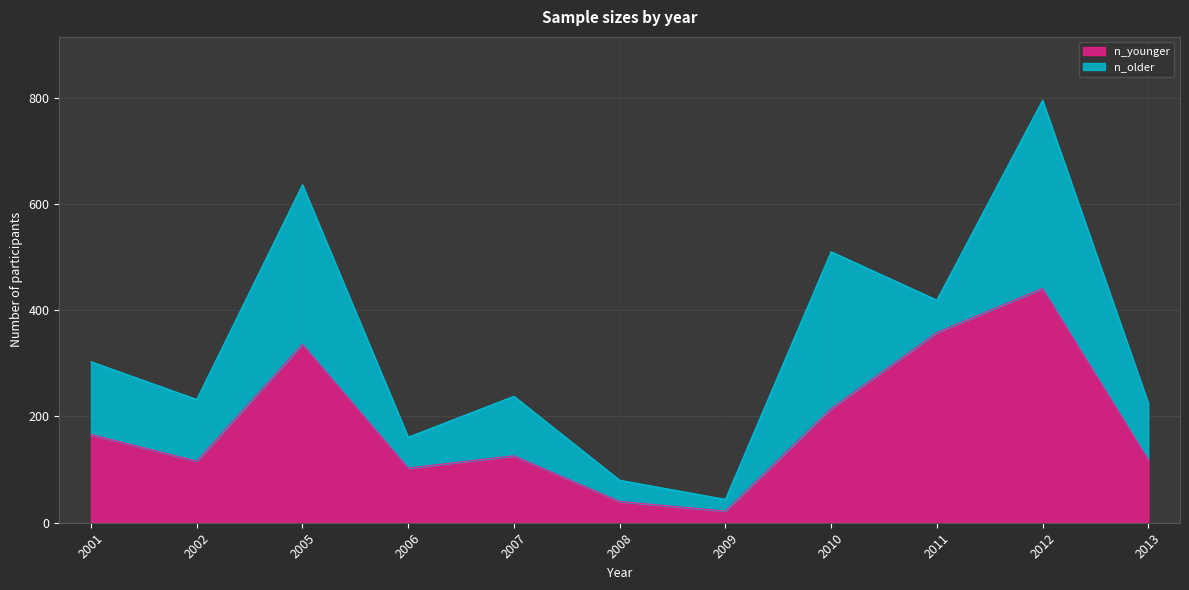

How many categories are shown in the chart?

11